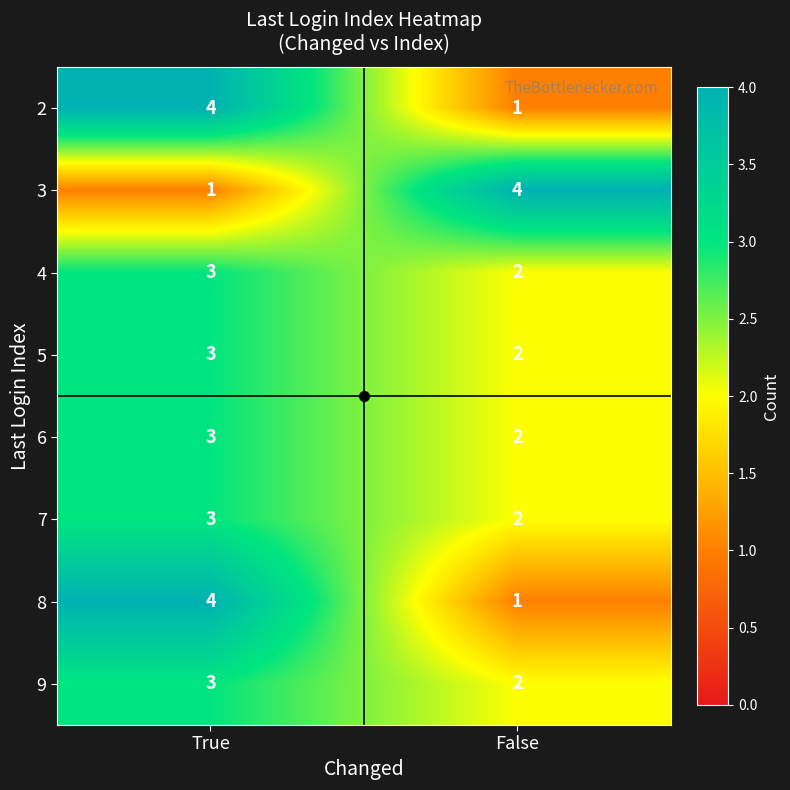

Is it true that 3 equals 1 at True?

True